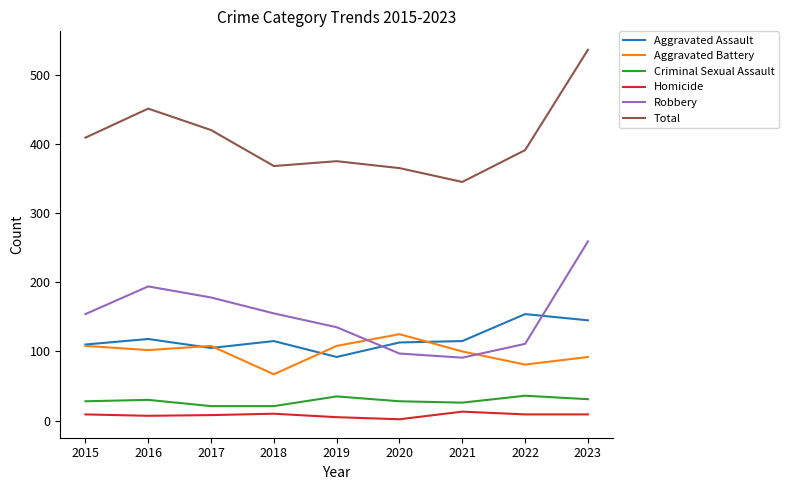

Which series has the largest total across all categories?

Total